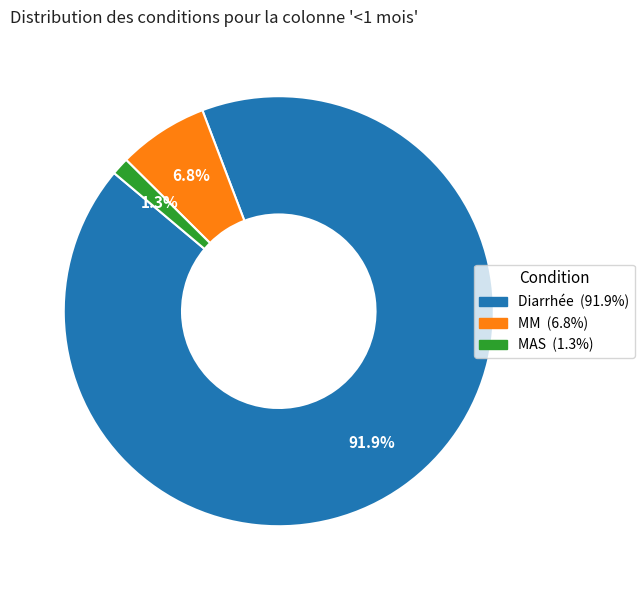

Combined, what portion of the pie is MM and Diarrhée?

98.7%